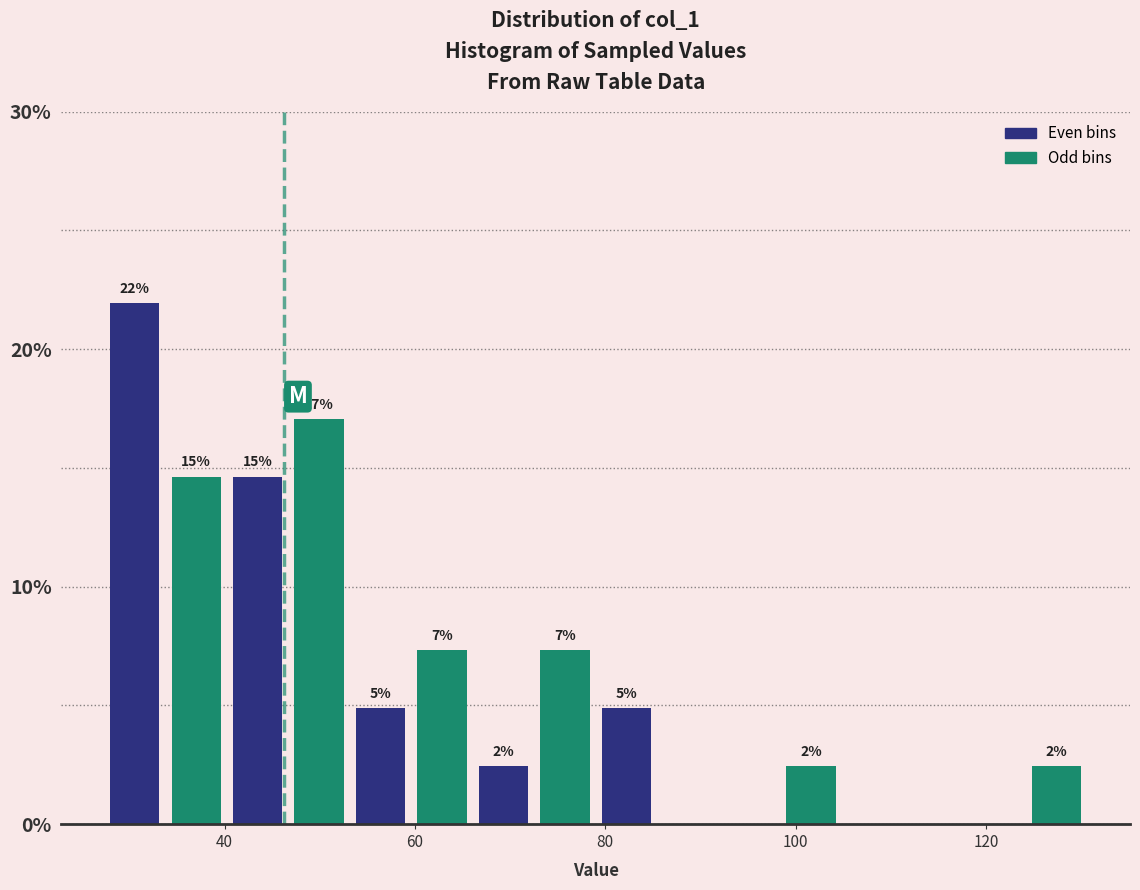

Around what value on the x-axis is the tallest bar? Give the approximate position of its centre, as read against the axis.

30